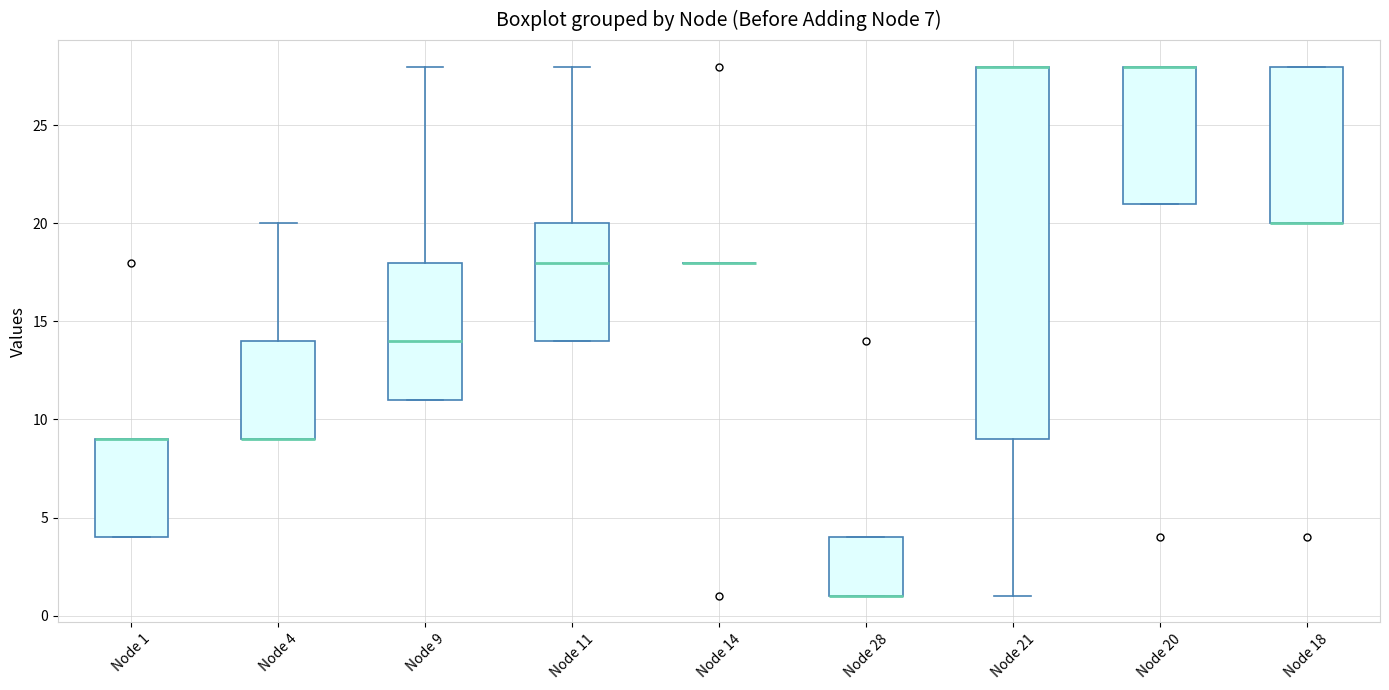

Which box is the tallest, from its lower edge to its upper edge?

Node 21